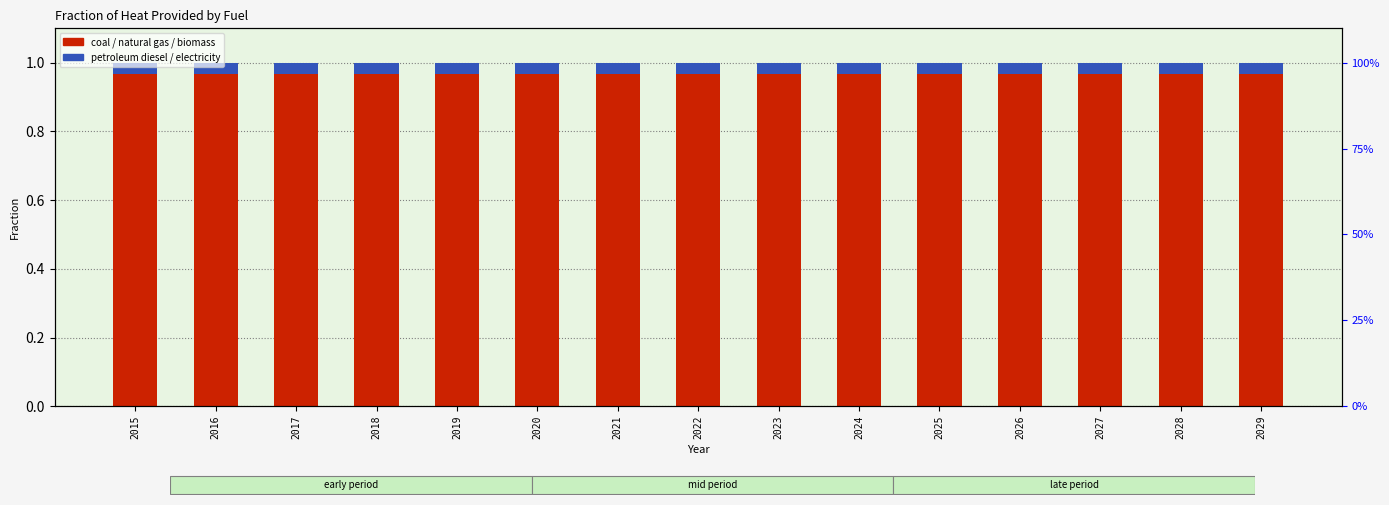

Which category has the highest value in the biomass series?

2015